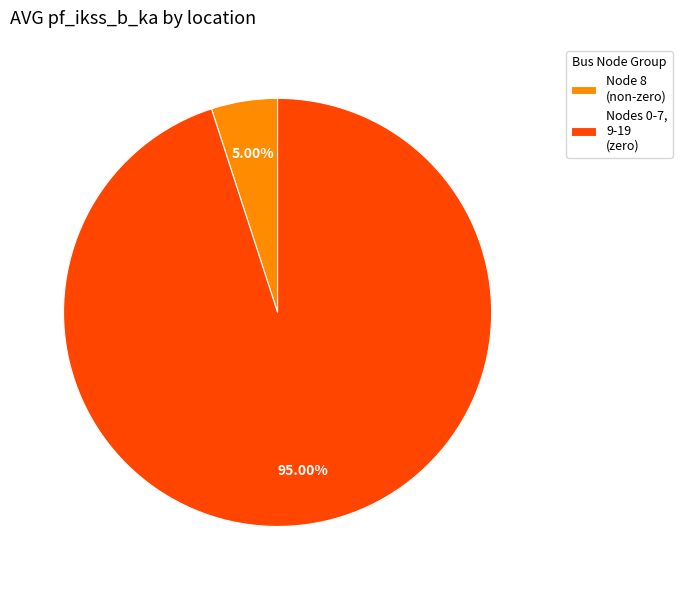

Rank the categories by value from highest to lowest.

Nodes 0-7, 9-19 (zero), Node 8 (non-zero)